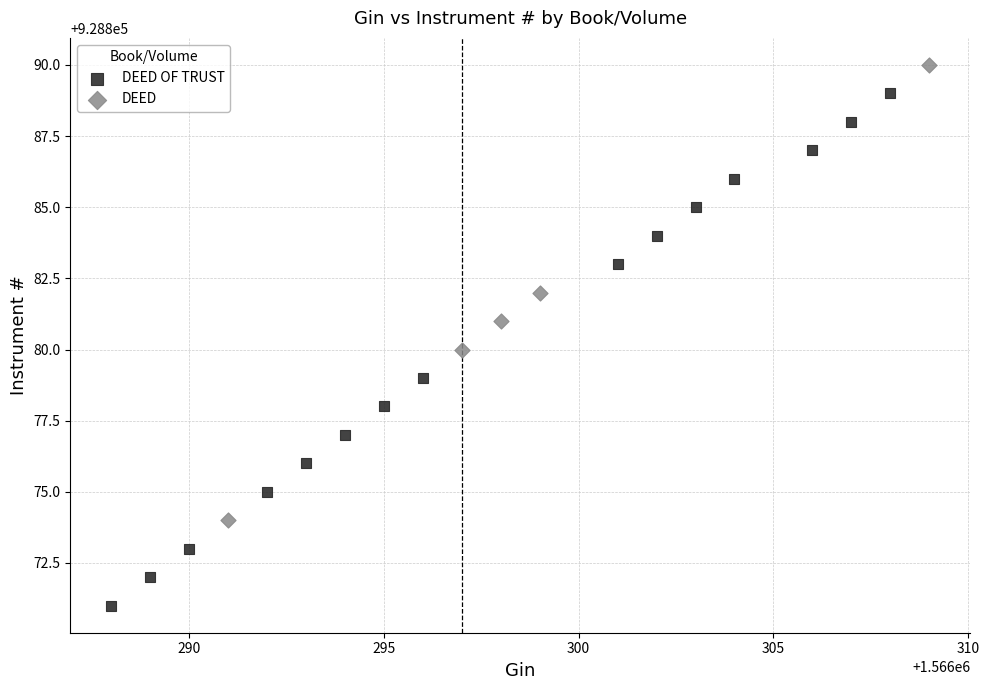

Which series has the largest Y range (max minus min)?

DEED OF TRUST